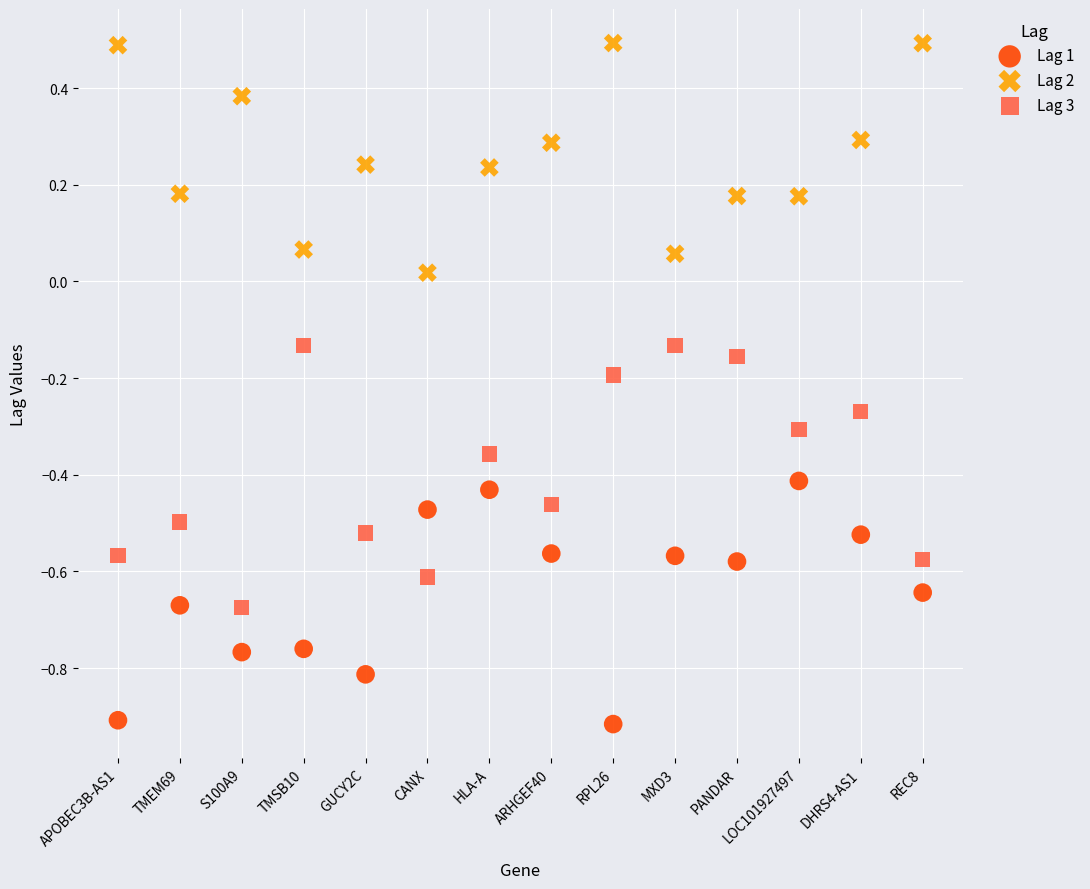

Which series reaches the minimum Y coordinate?

Lag 1